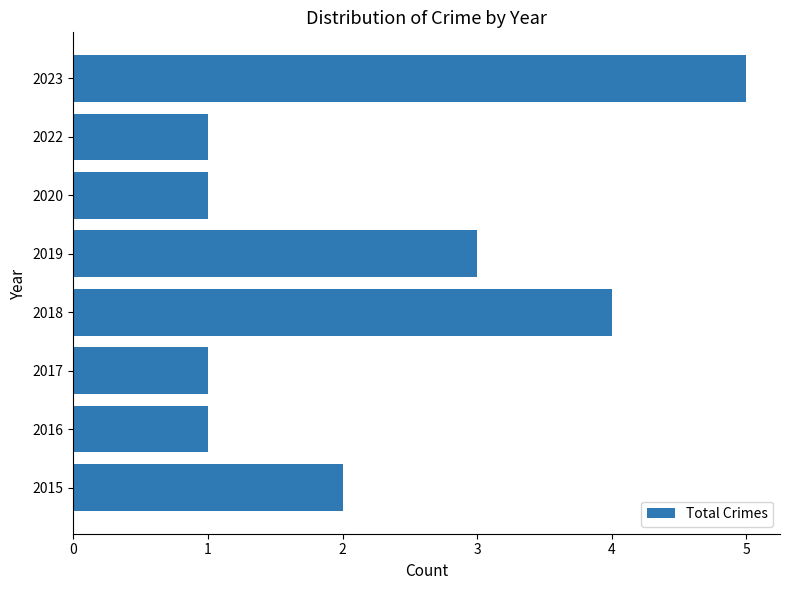

Reading bottom to top, what are all the values shown in this chart?

2	1	1	4	3	1	1	5